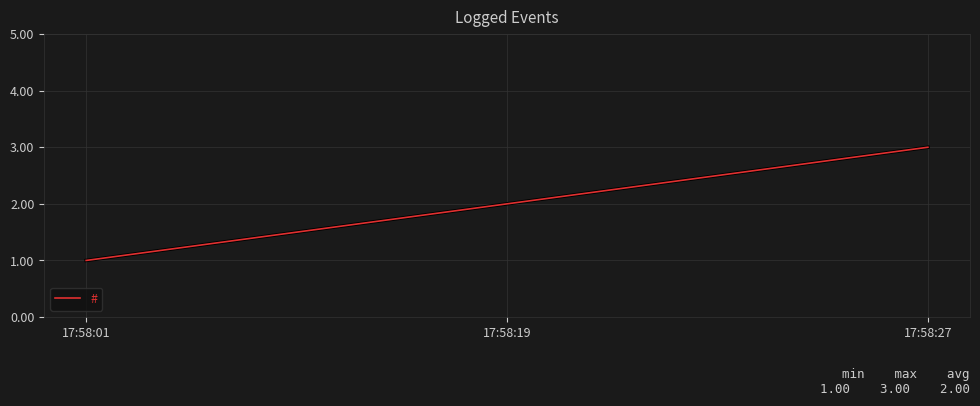

True or false: the data shows 5 at 17:58:27.

False